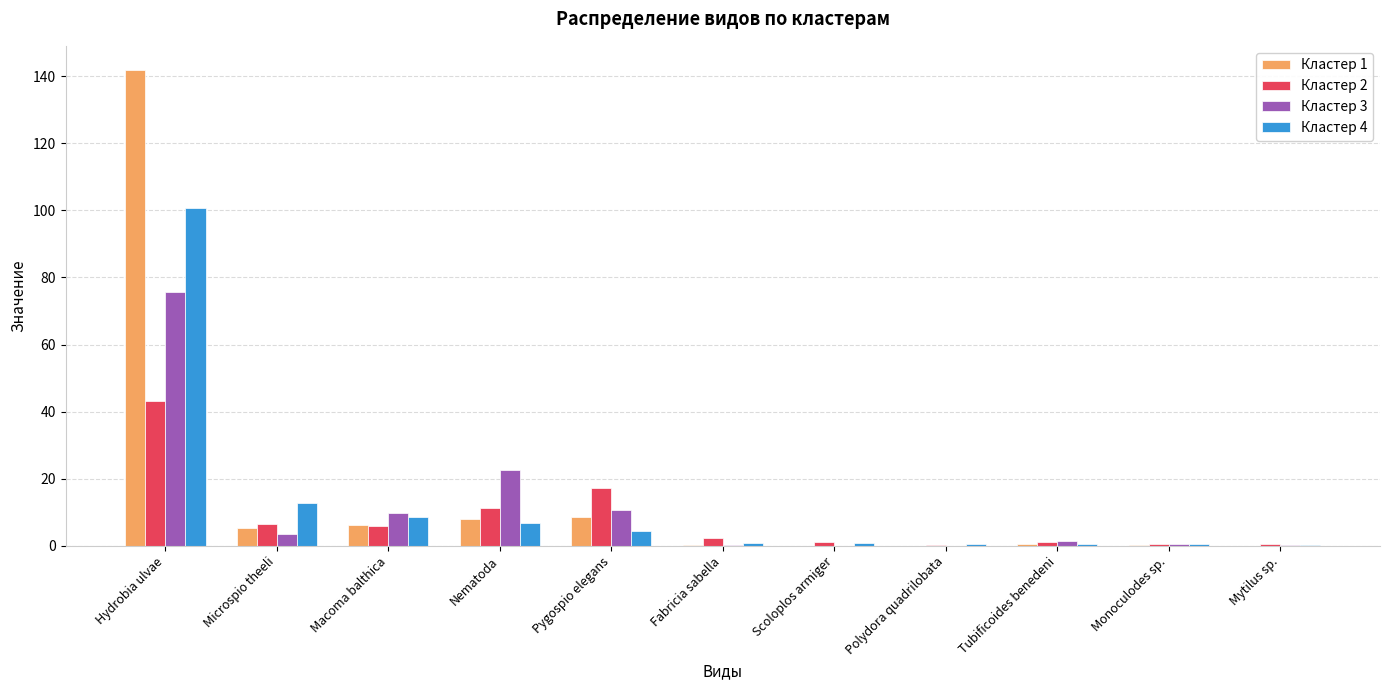

What is the sum of all Кластер 1 values?

171.2